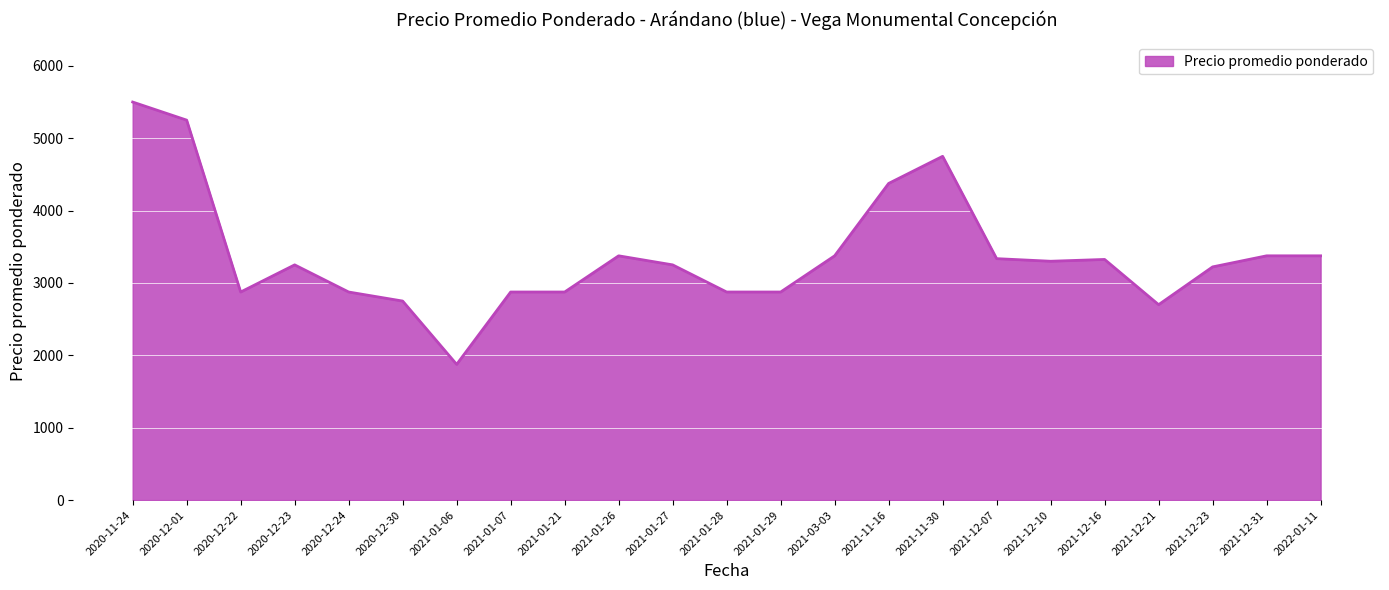

What is the minimum value shown in the chart?

1875